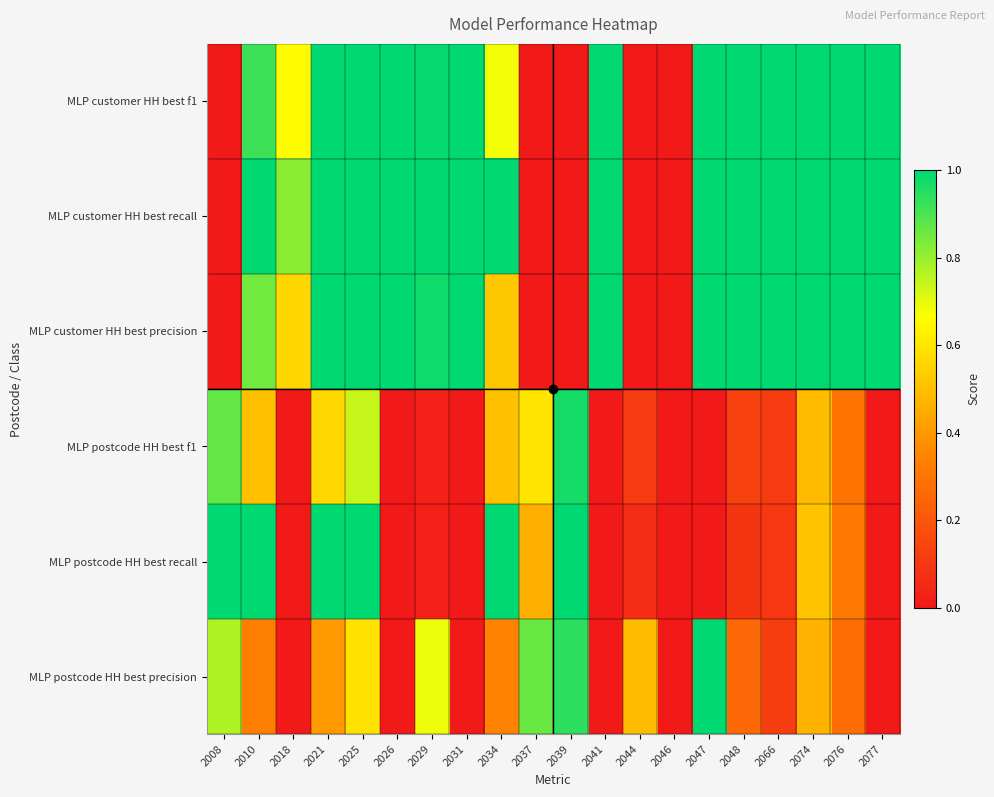

Which has a higher value, 2025 or 2044?

2025